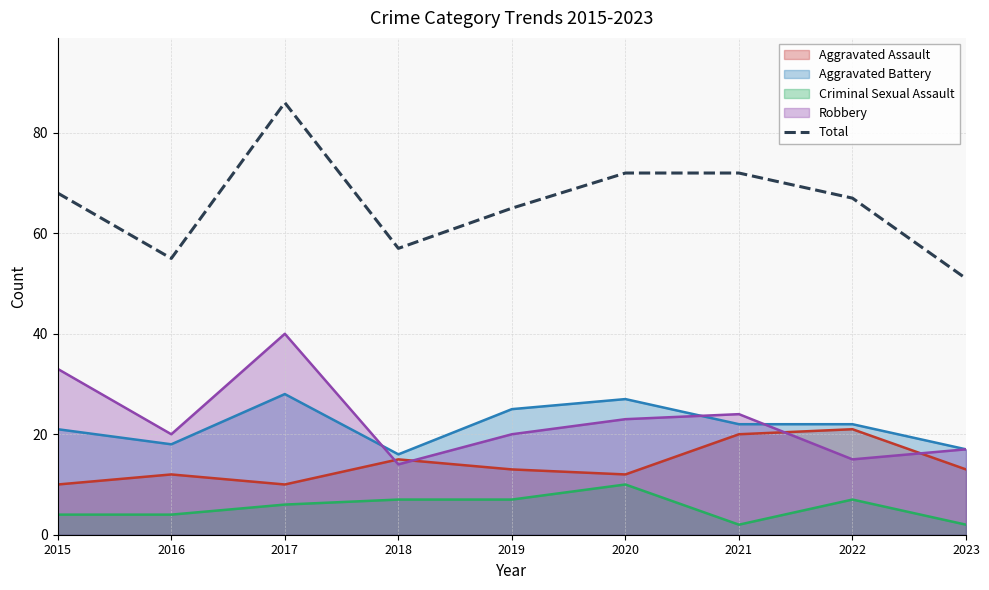

Which category has the highest value across all series?

2017